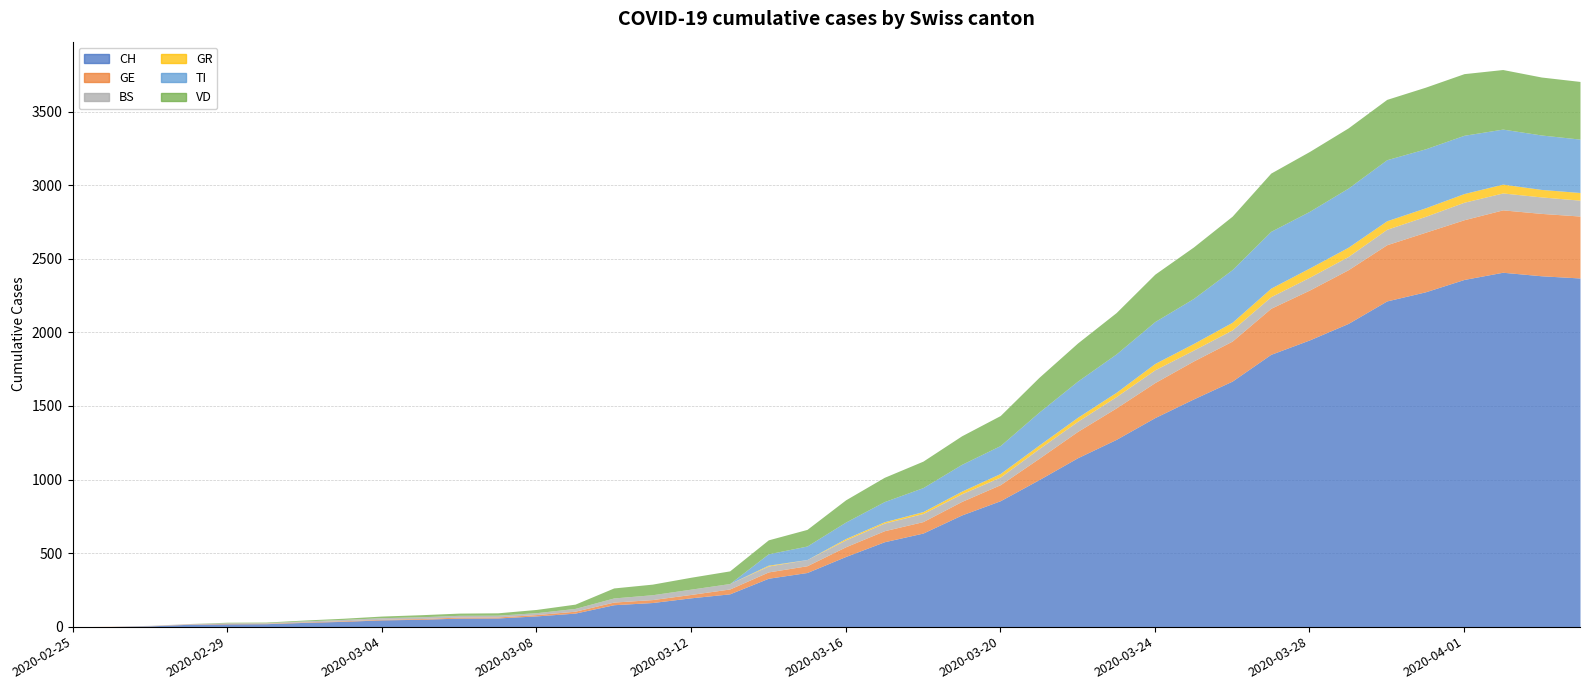

True or false: GR and GE intersect in this chart.

False